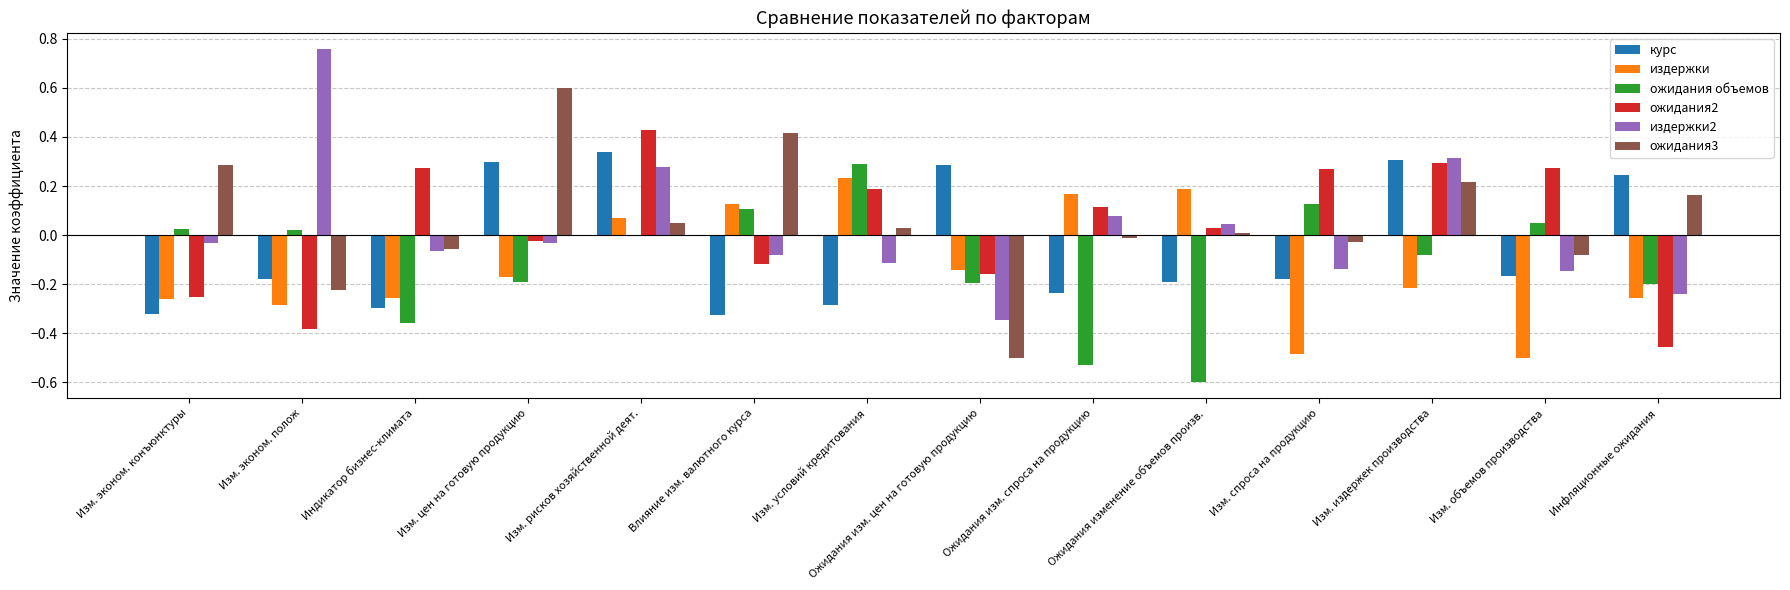

The value of курс at Изм. спроса на продукцию is -0.2. True or false?

True